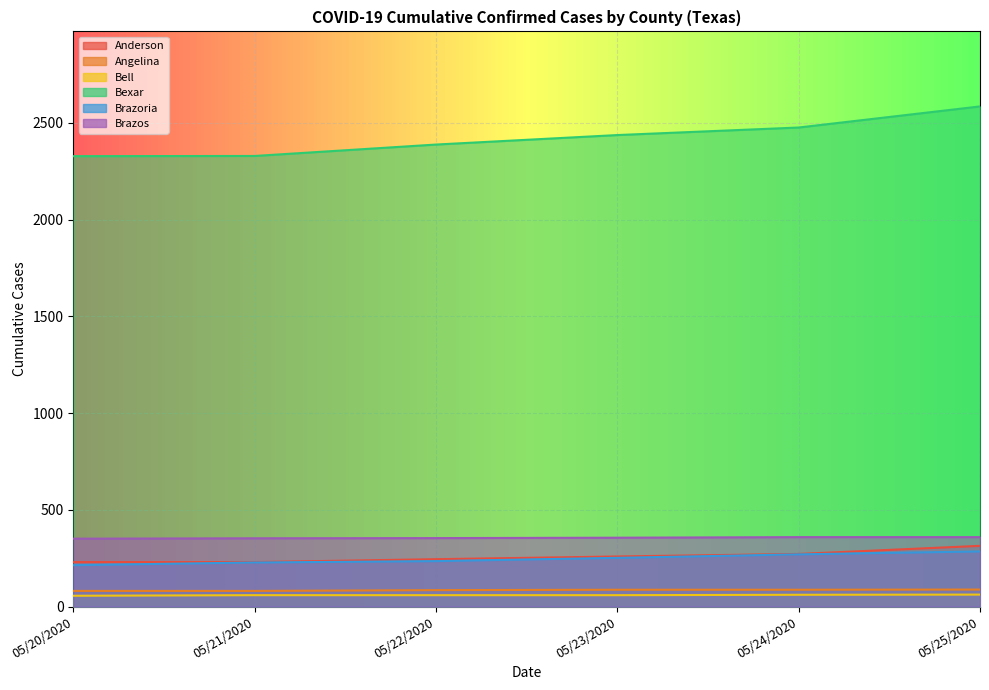

At which label is Anderson closest to 272?

05/24/2020